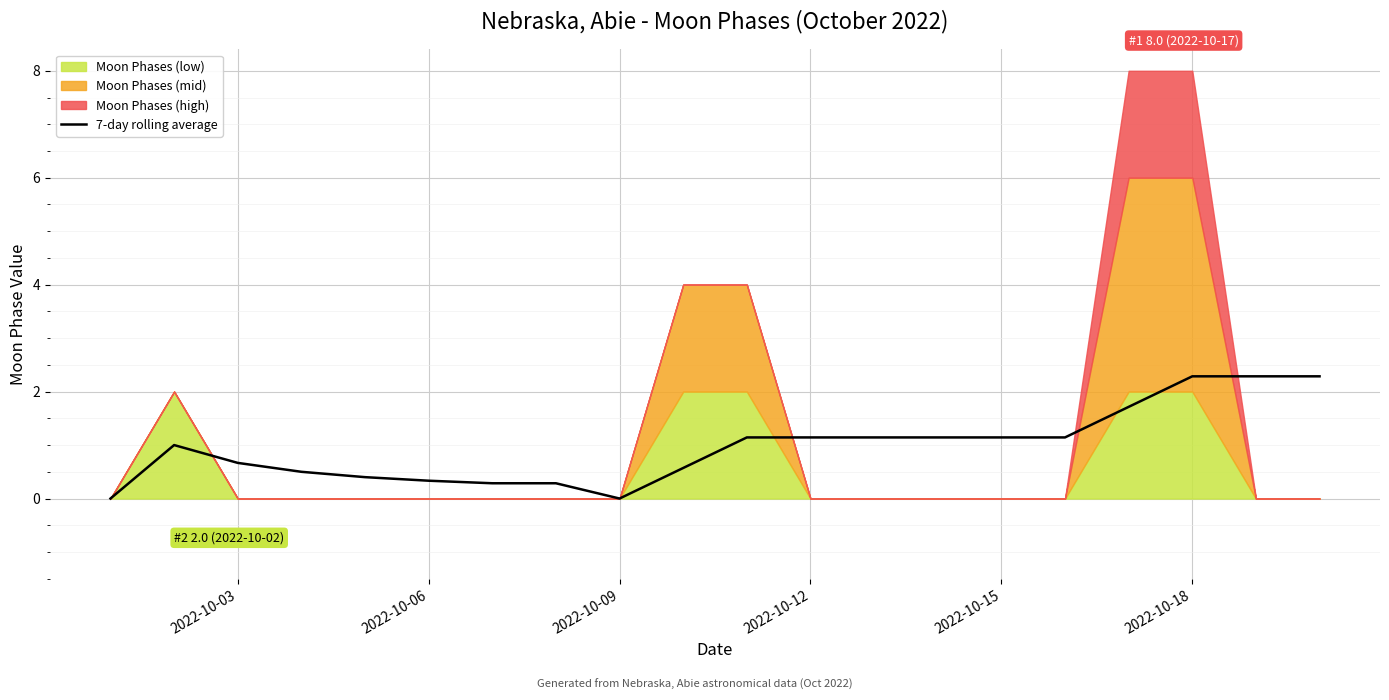

How many values are above zero?

18